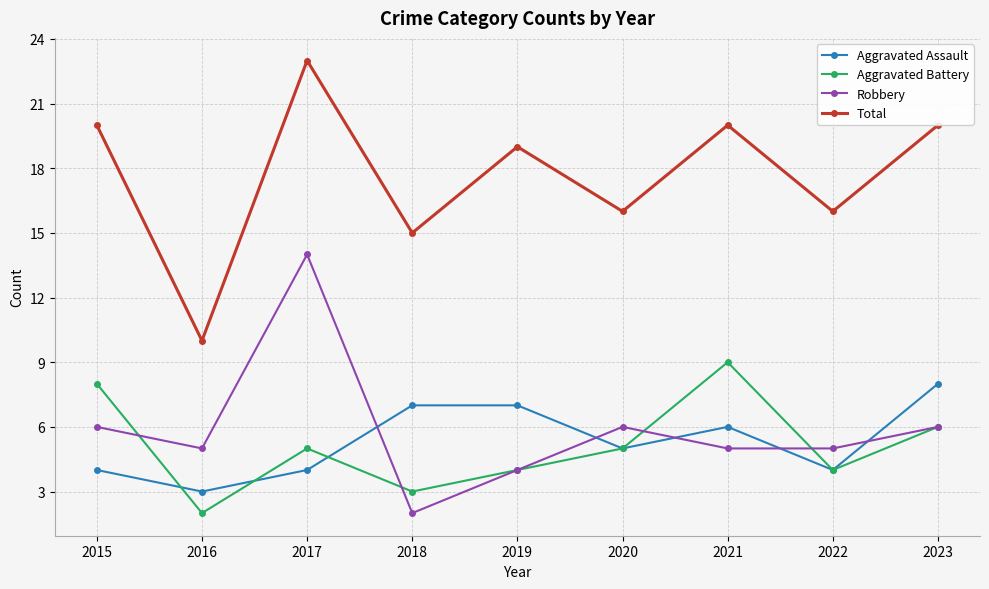

The value of Robbery at 2020 is 9. True or false?

False